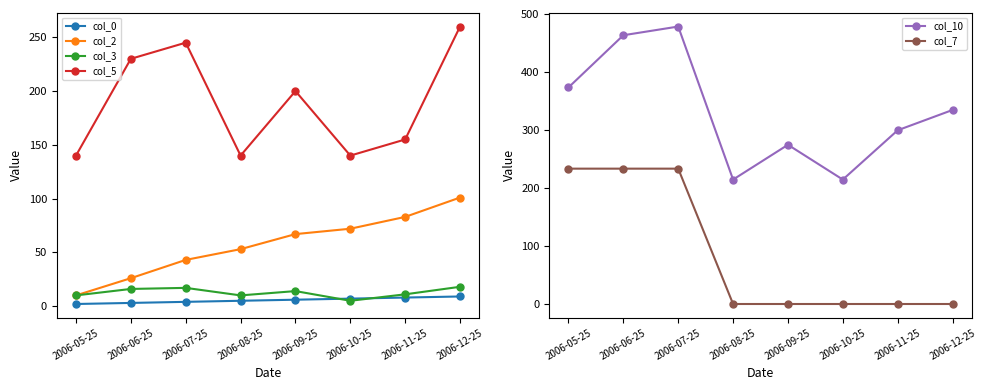

Is this an area chart (filled region under the line)?

No